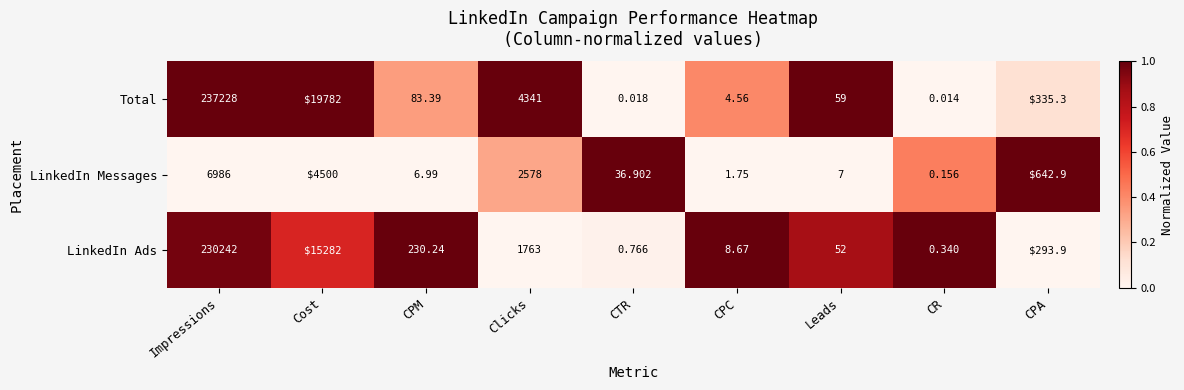

How many distinct data groups are displayed?

3